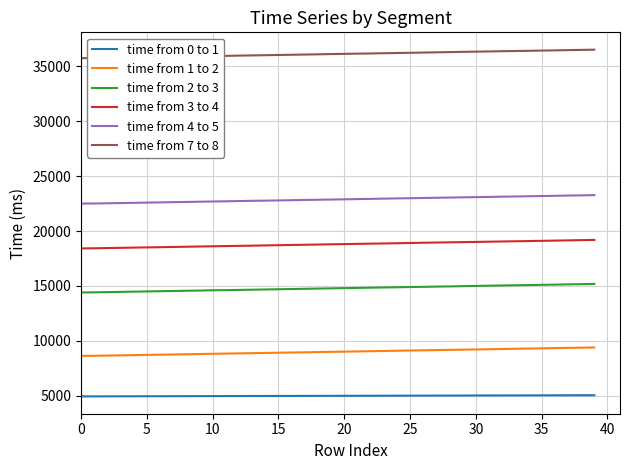

What is the difference between the maximum and minimum values in the time from 4 to 5 series?

769